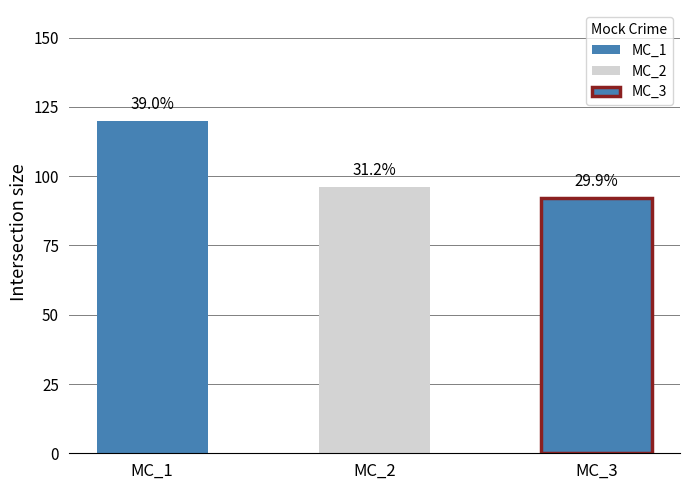

List the labels in order of value, smallest first.

MC_3, MC_2, MC_1